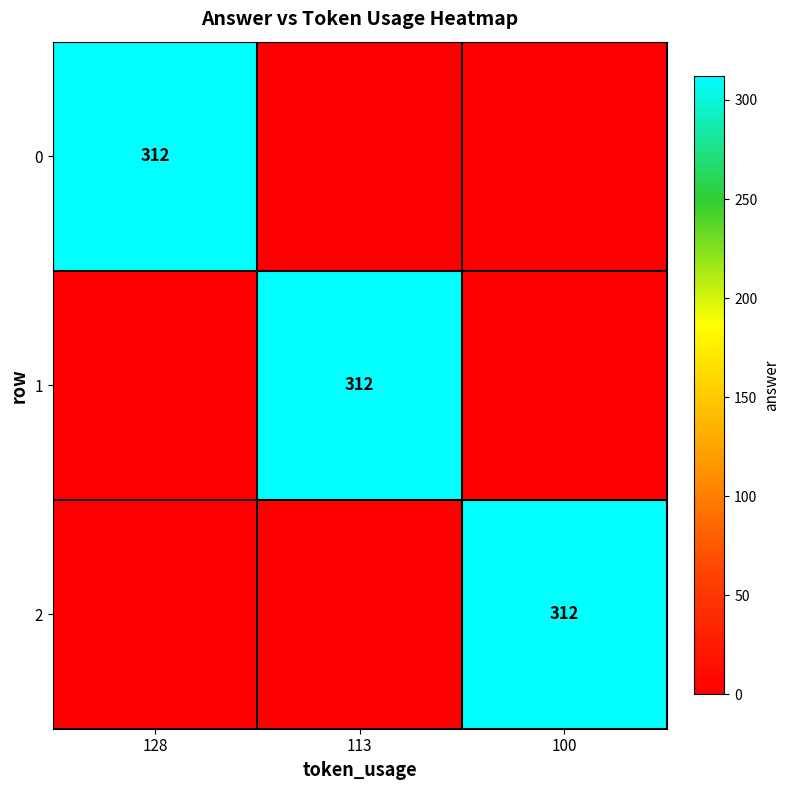

How many series are shown in this chart?

3